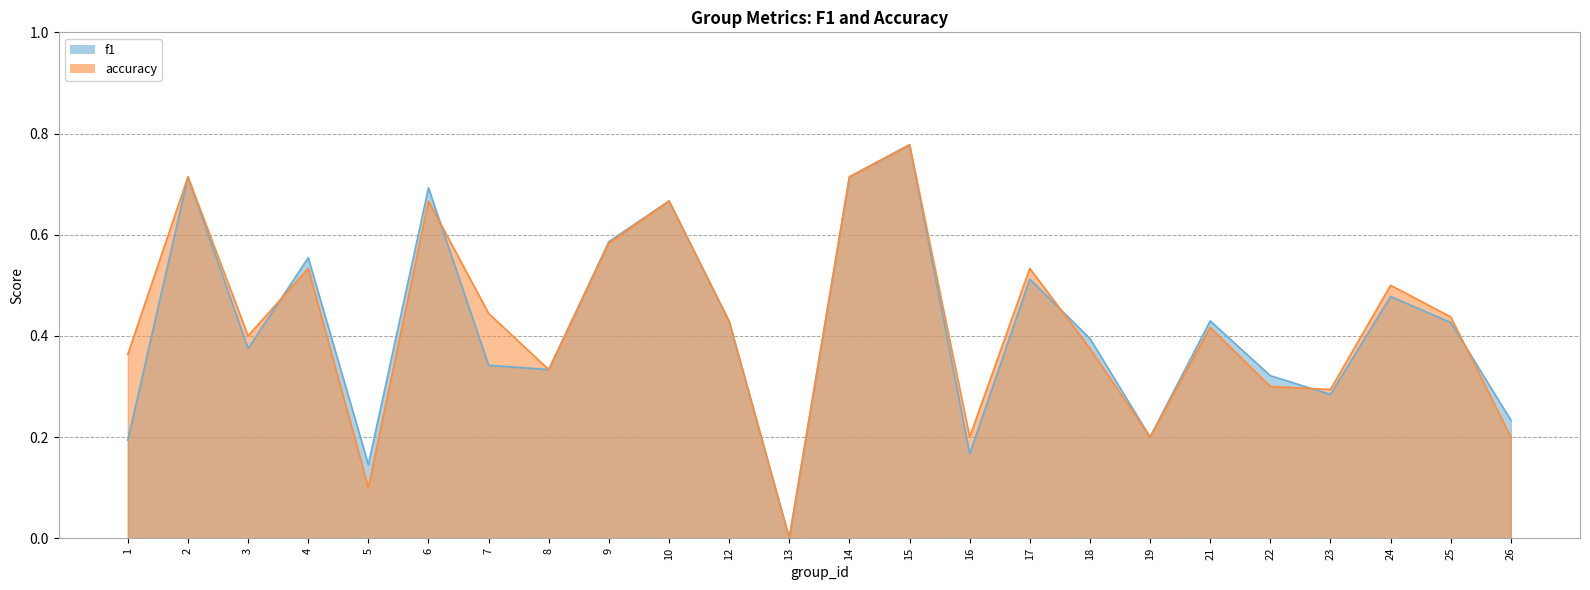

How many values in f1 are above zero?

23